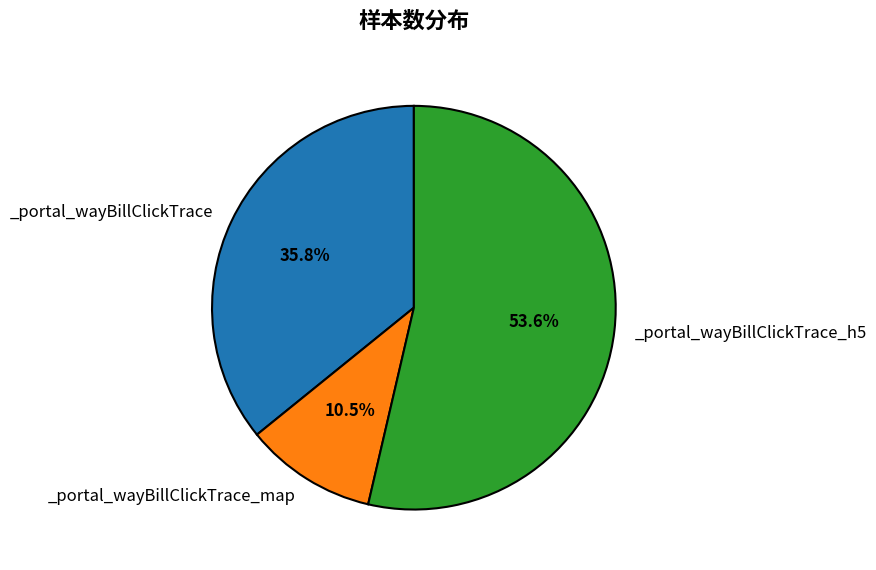

How many slices are in this pie chart?

3